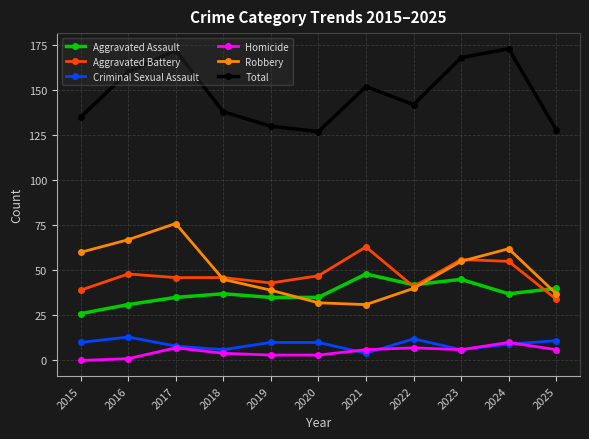

What is the difference between the highest and lowest values at 2024?

164